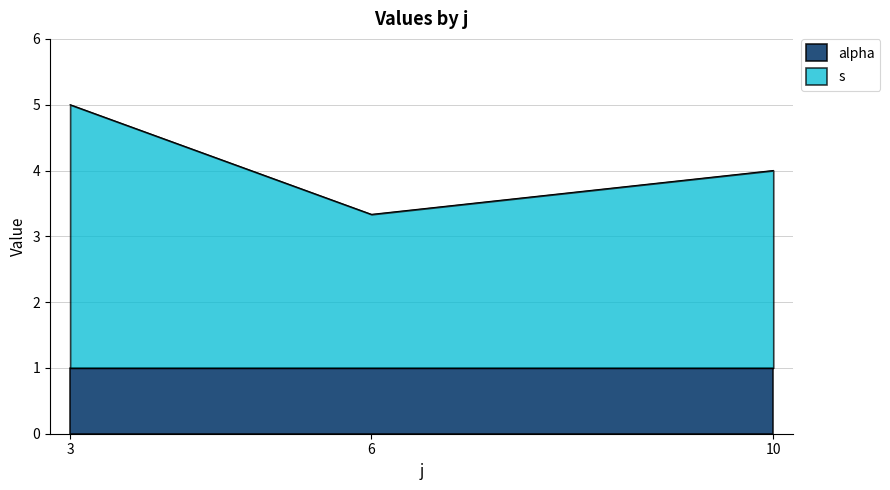

Is the value of s at 3 greater than the value of alpha at 3?

Yes